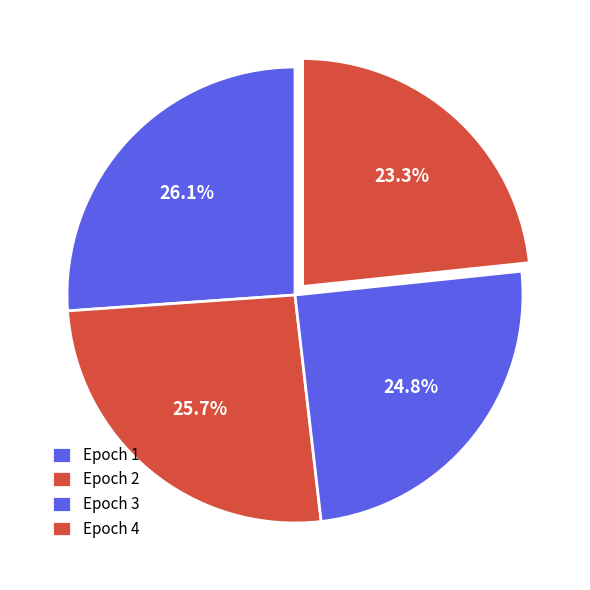

Is the sum of Epoch 2 and Epoch 1 greater than half?

Yes